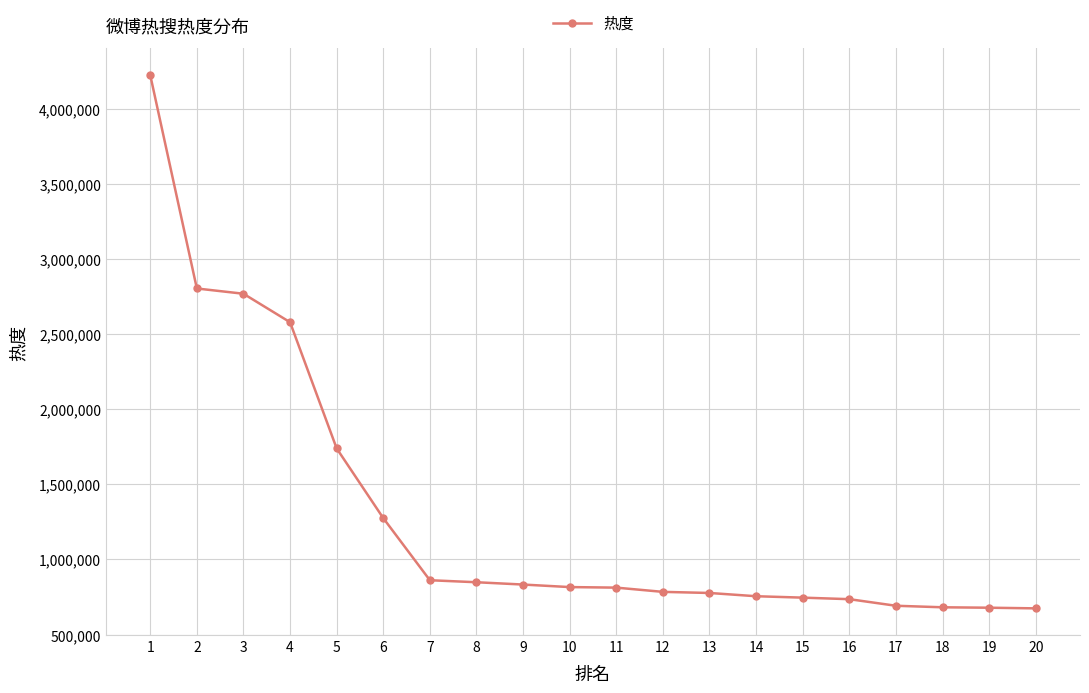

Is this an area chart (filled region under the line)?

No